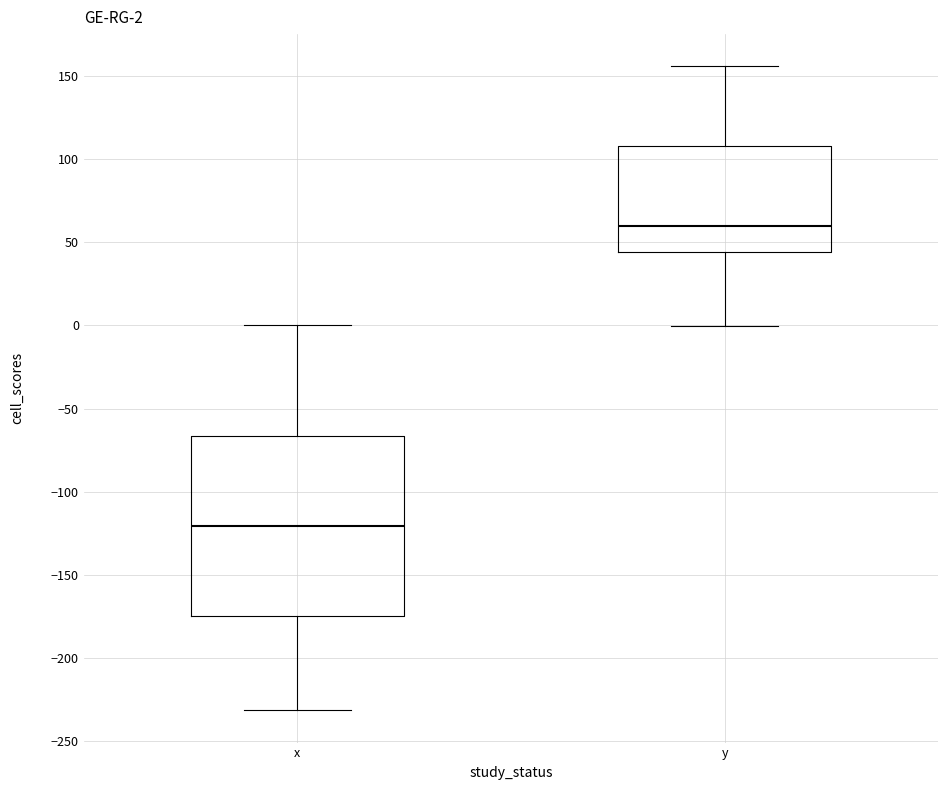

Which box is the tallest, from its lower edge to its upper edge?

x